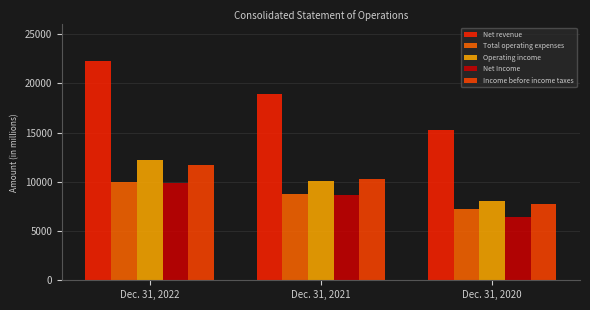

How many data points does each series have?

3